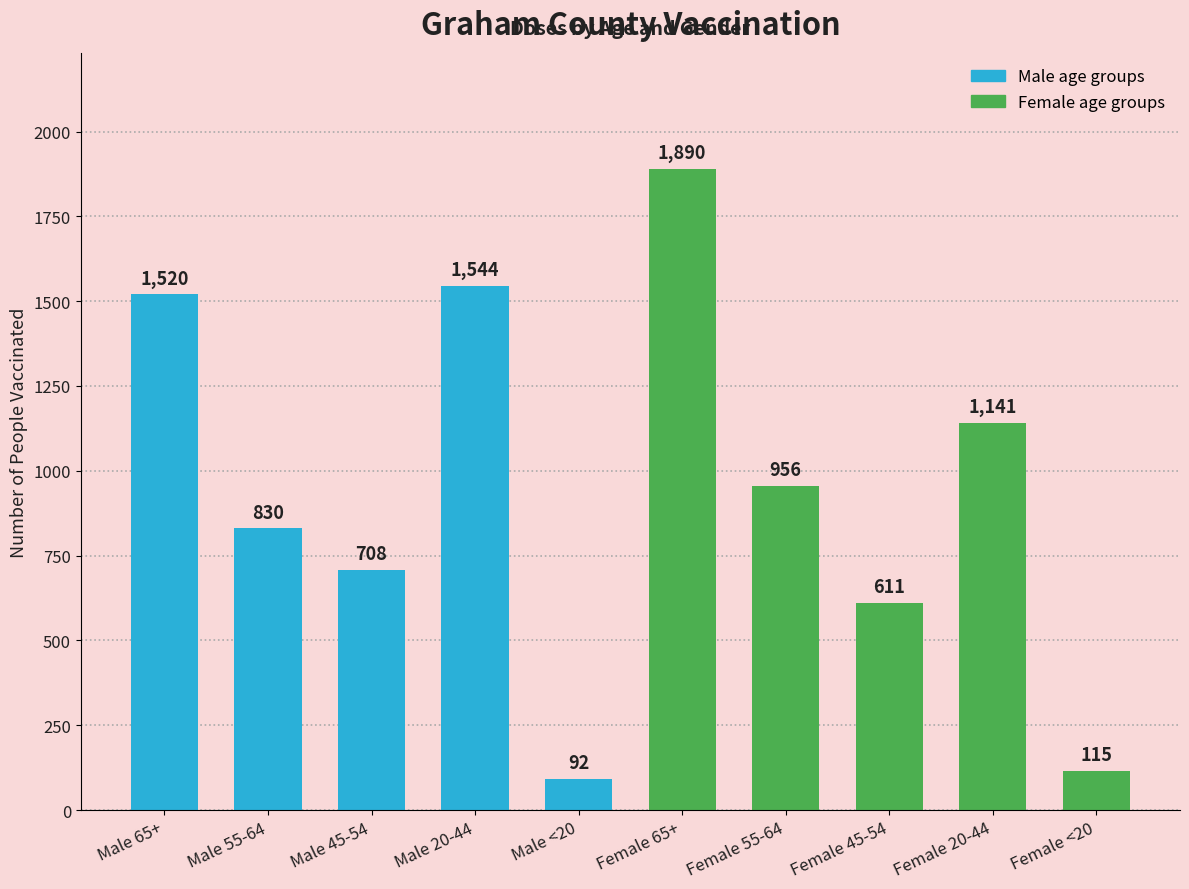

What position from the right is Female 20-44?

2